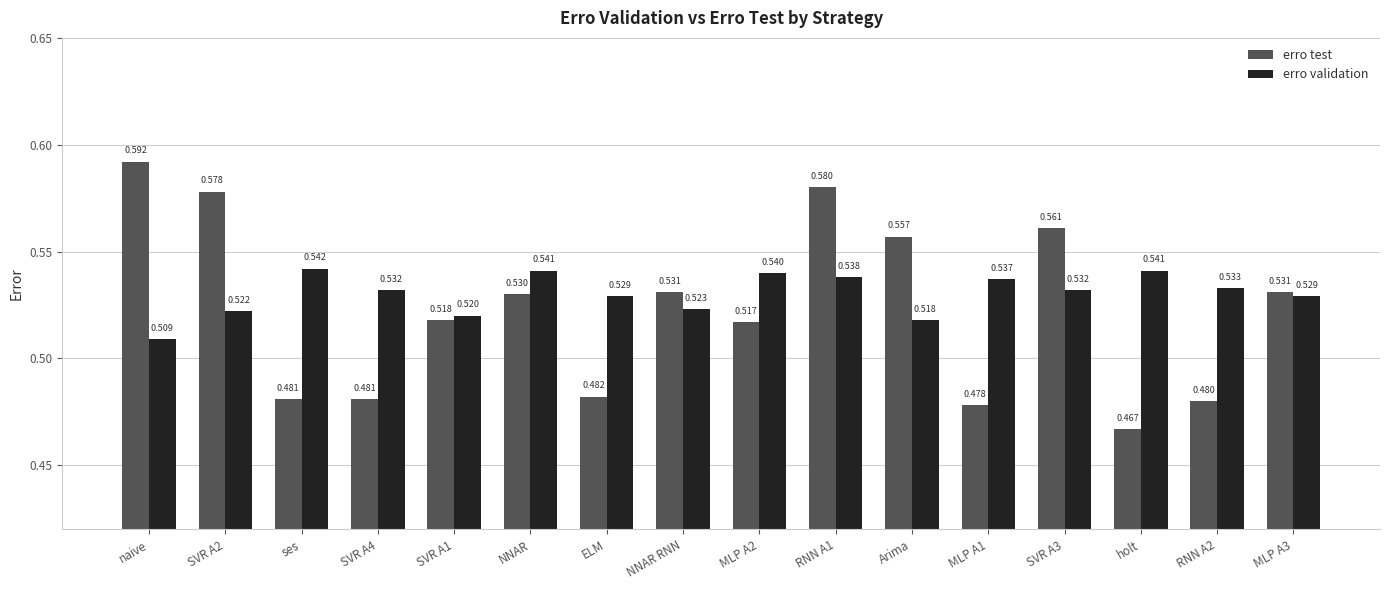

At which label is erro validation closest to 0?

naive